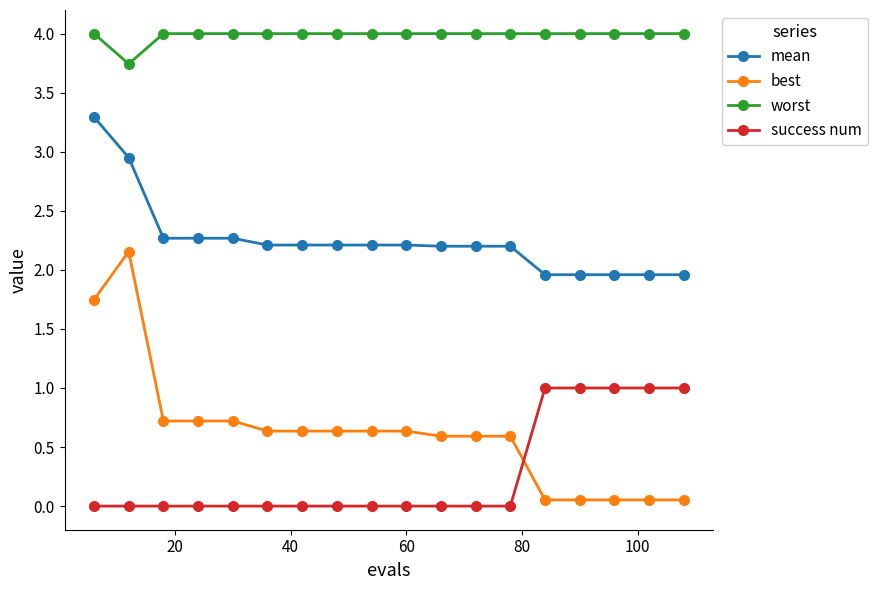

What is the value of the worst point at the 1st from the left?

4.0